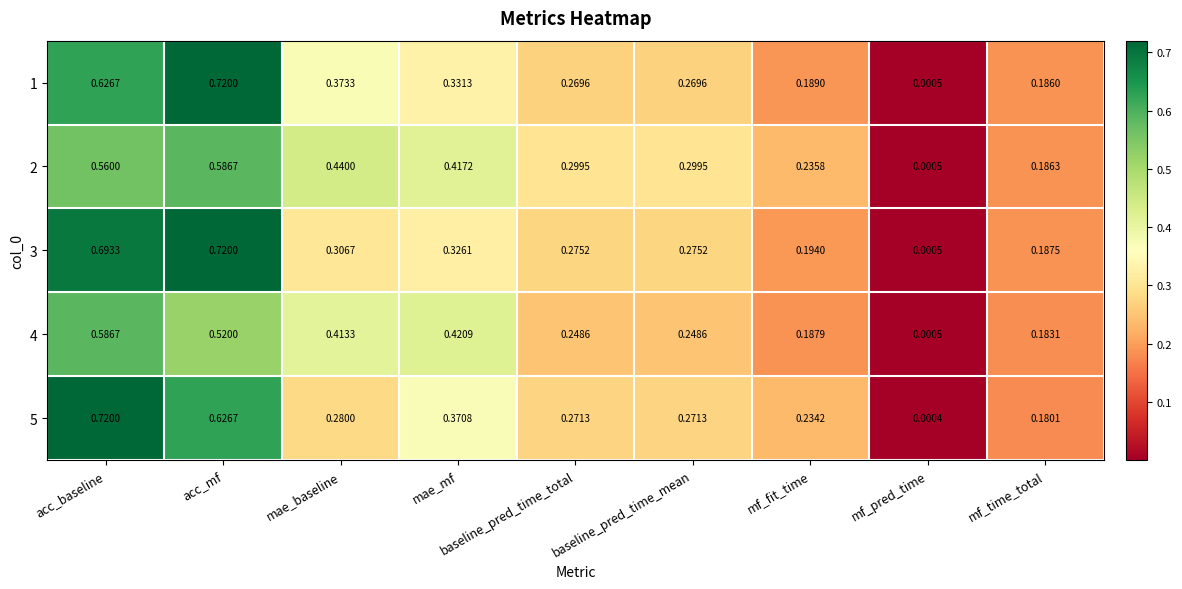

At which label does 2 reach its peak?

acc_mf